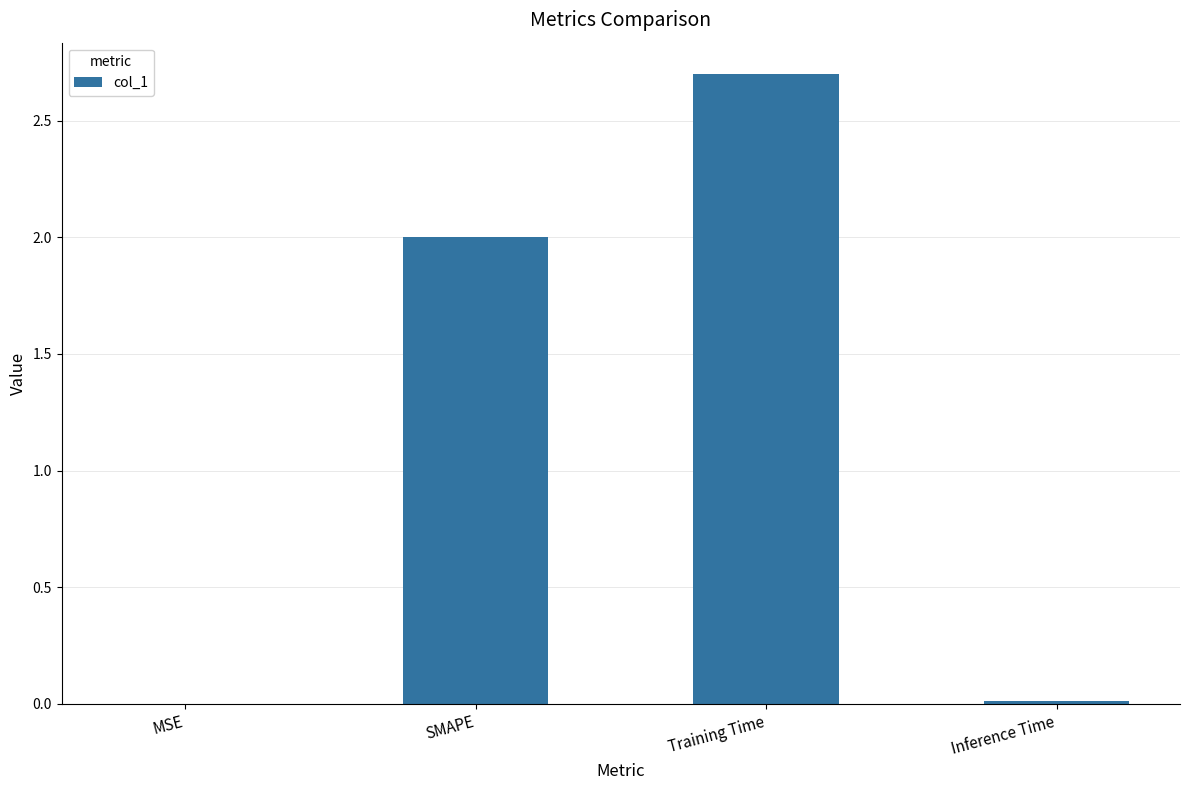

What is the sum of all values?

4.7